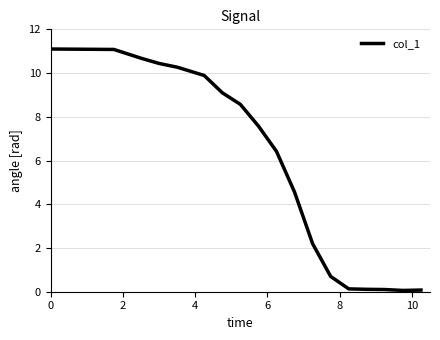

What is the difference between the maximum and minimum values?

11.0